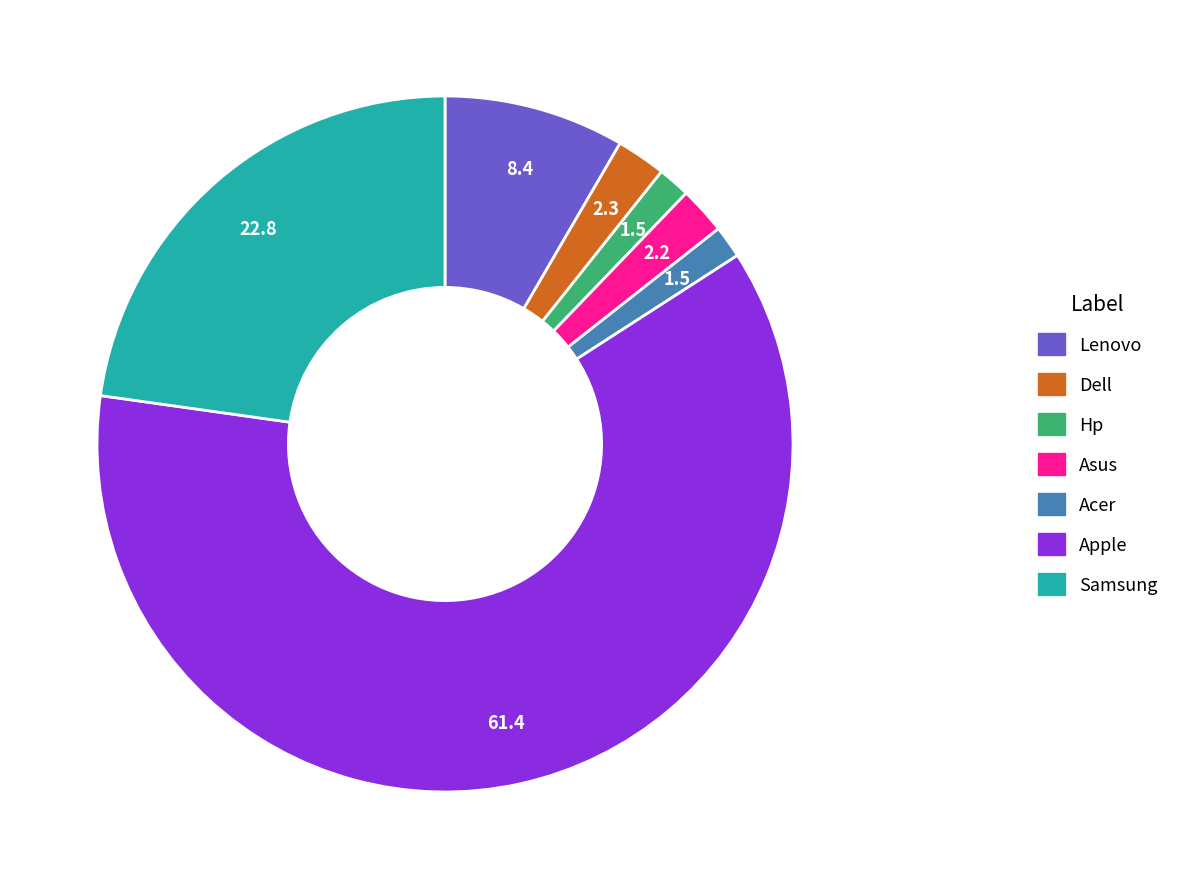

Approximately how many times larger is the value at Acer compared to Samsung?

0.1